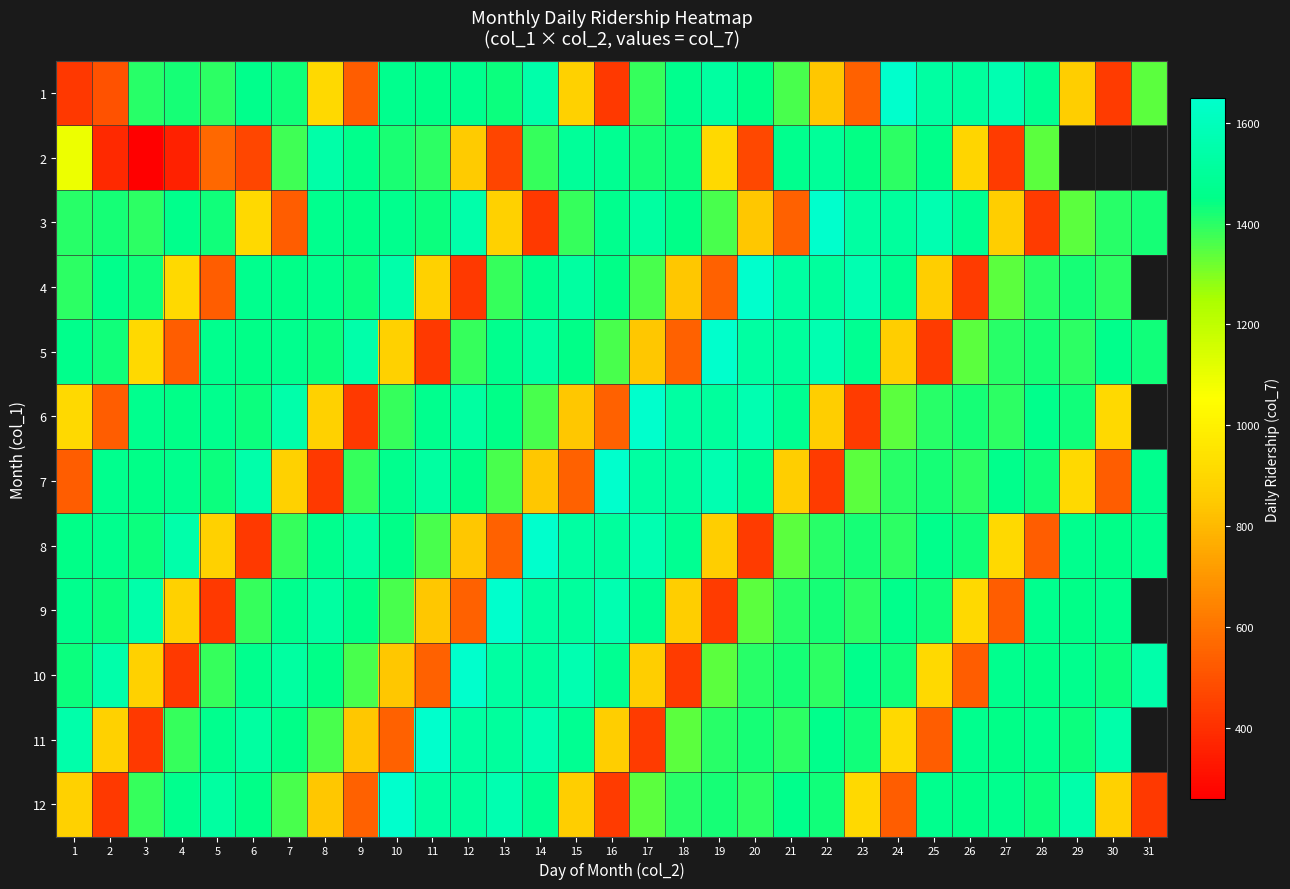

Between 1 and 18, which is larger?

18